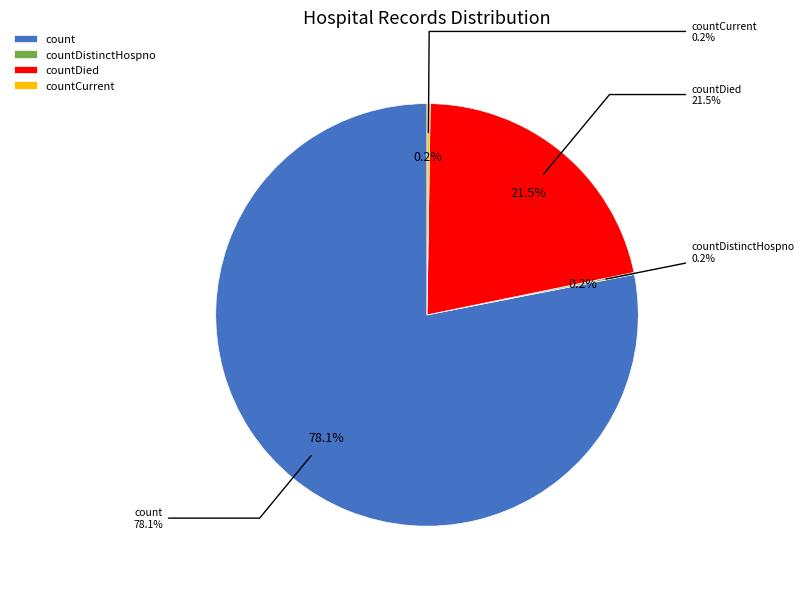

Combined, do countDistinctHospno and countDied account for over 50%?

No